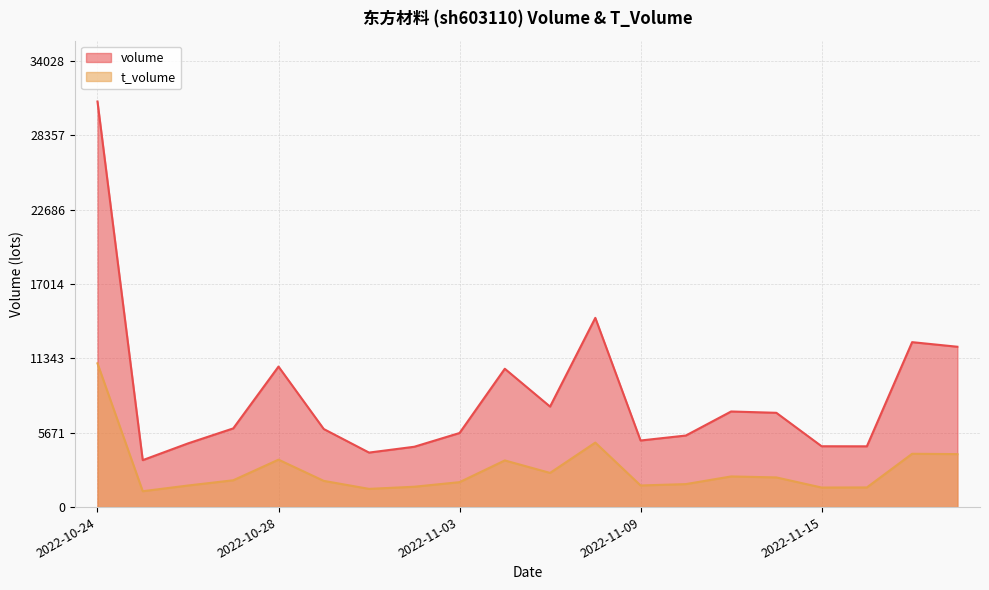

What is the value of the t_volume point at the 5th from the left?

3618